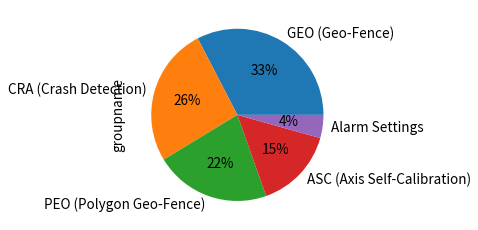

To the nearest percent, what percentage of the pie is Alarm Settings?

4%